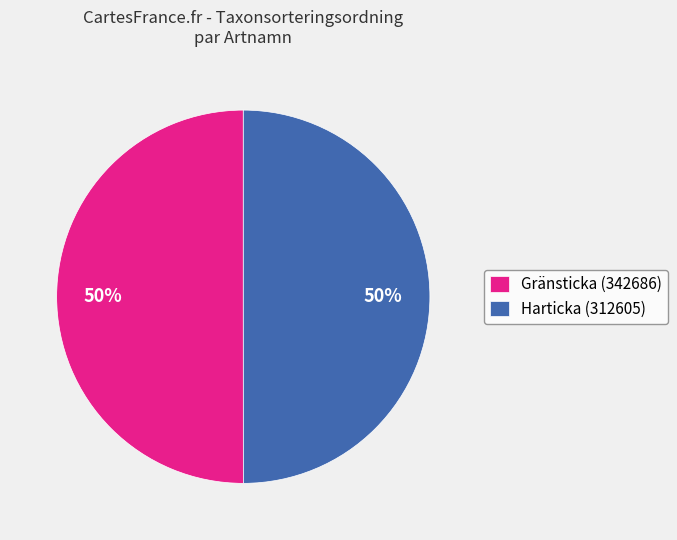

How many slices are in this pie chart?

2